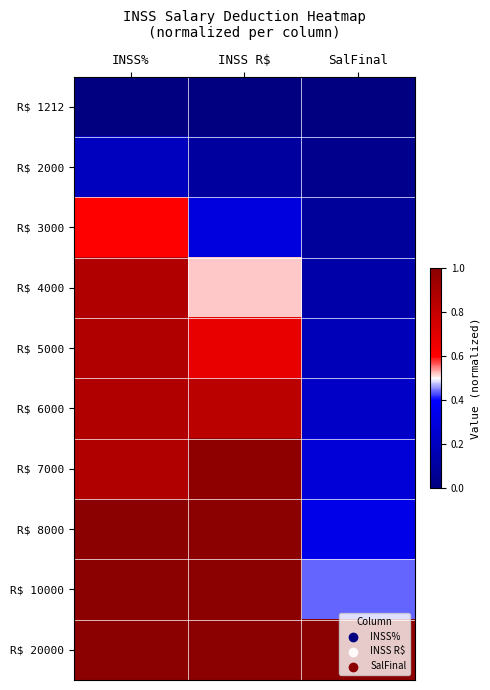

Reading right to left, transcribe all the data shown in this chart.

R$ 1212: SalFinal=0.0	INSS R$=0.0	INSS%=0.0
R$ 2000: SalFinal=0.0	INSS R$=0.1	INSS%=0.2
R$ 3000: SalFinal=0.1	INSS R$=0.3	INSS%=0.6
R$ 4000: SalFinal=0.1	INSS R$=0.5	INSS%=0.9
R$ 5000: SalFinal=0.2	INSS R$=0.7	INSS%=0.9
R$ 6000: SalFinal=0.2	INSS R$=0.8	INSS%=0.9
R$ 7000: SalFinal=0.3	INSS R$=1.0	INSS%=0.9
R$ 8000: SalFinal=0.3	INSS R$=1.0	INSS%=1.0
R$ 10000: SalFinal=0.4	INSS R$=1.0	INSS%=1.0
R$ 20000: SalFinal=1.0	INSS R$=1.0	INSS%=1.0